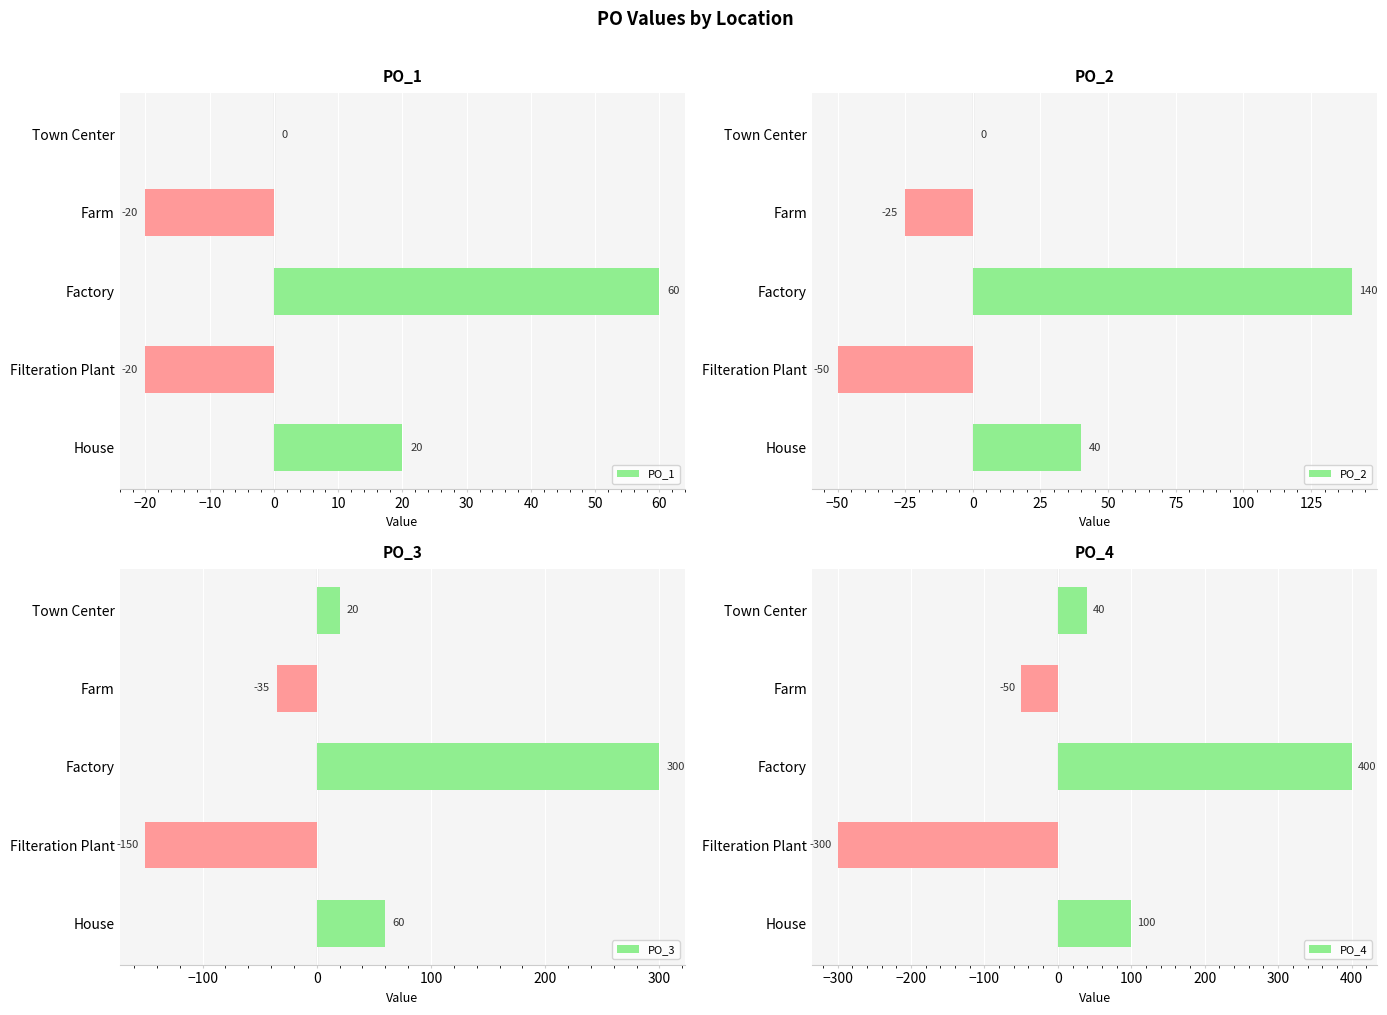

What is the sum of the PO_1 values at Town Center and House?

20